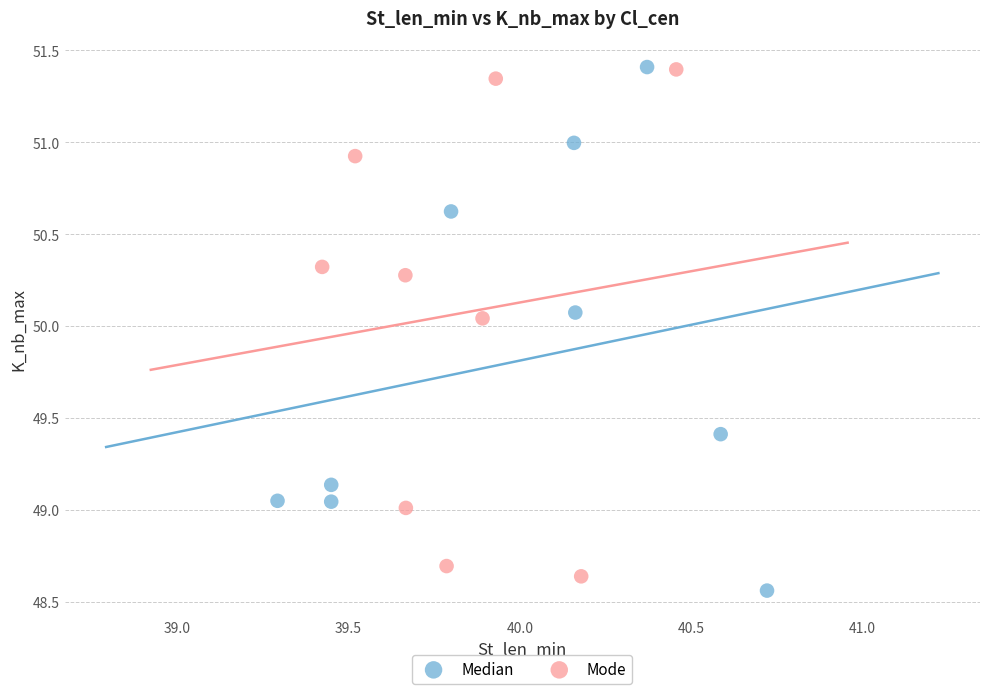

What are all the series names shown in the legend?

Median, Mode